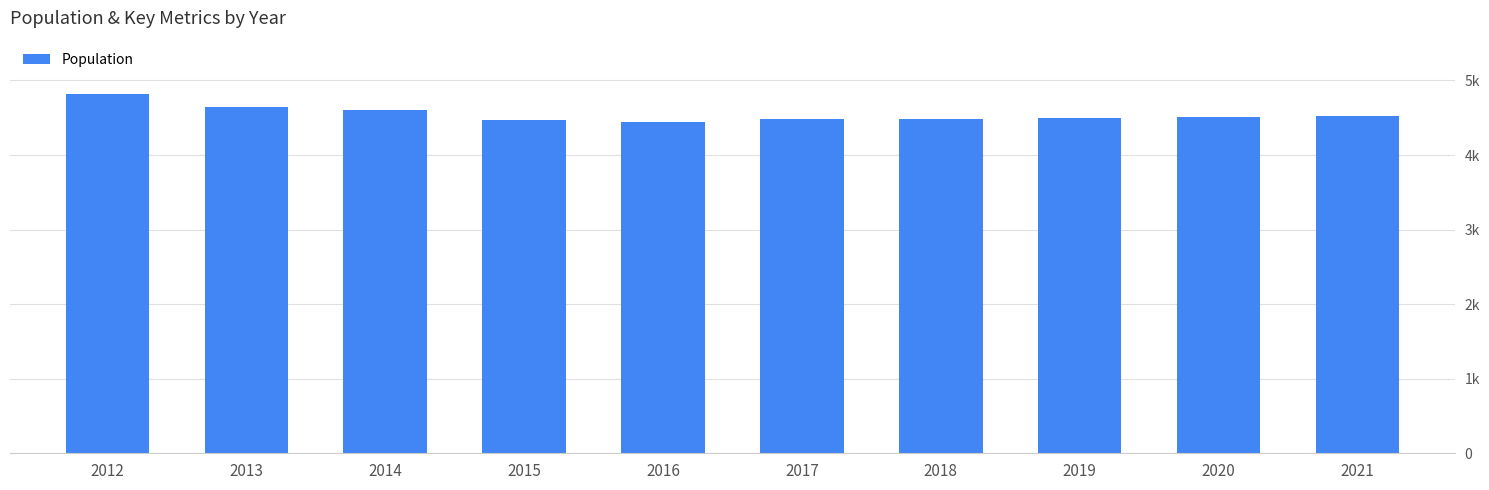

What is the sum of the values at 2021 and 2013?

9172